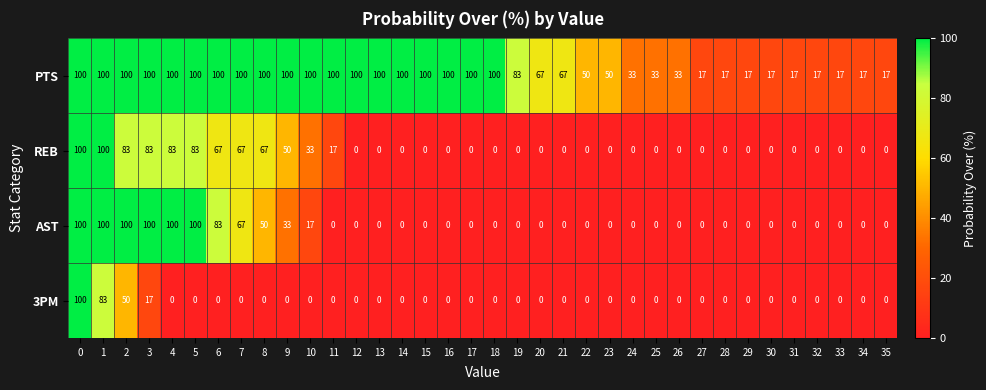

How many PTS values are between 33 and 100?

27